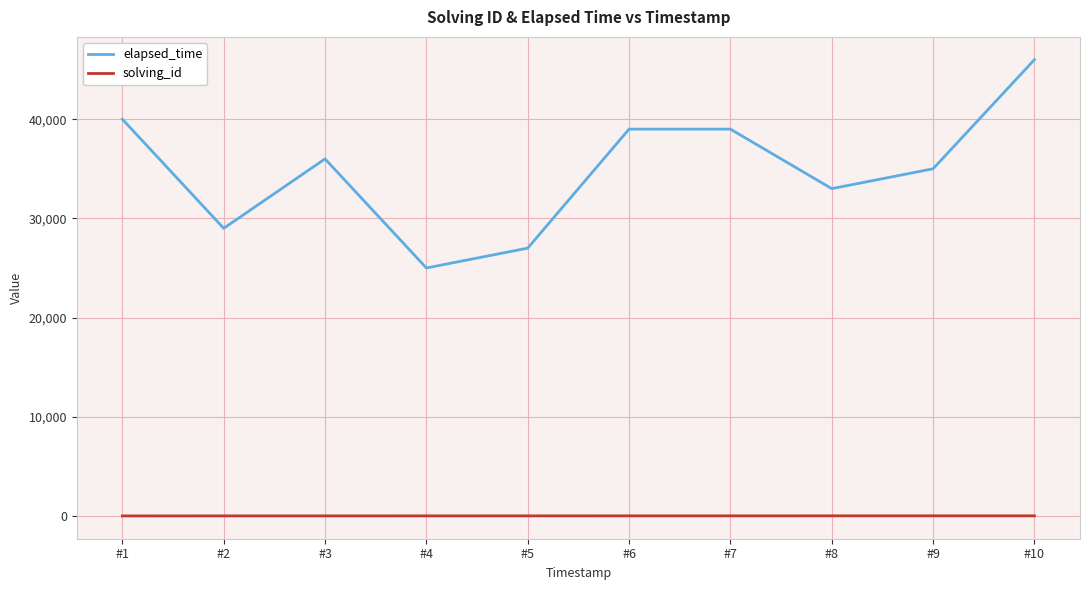

What is the difference between the elapsed_time values at #2 and #9?

6000